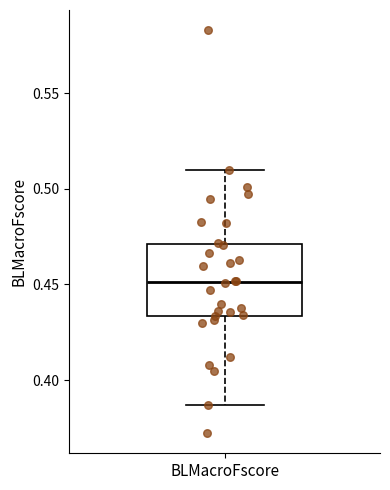

Read this box plot against the y-axis: the position of the median line, the range covered by the box, and the ends of both whiskers. The values are not printed on the chart, so give them approximately, as read against the axis.

median 0.450, box 0.435 to 0.470, whiskers 0.385 to 0.510